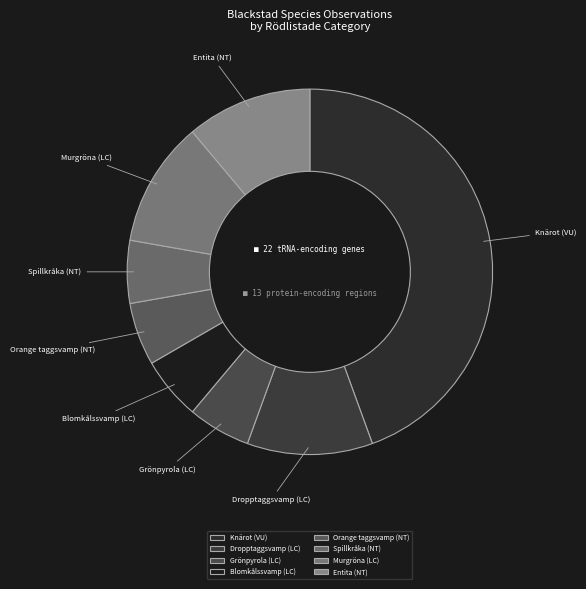

Which slice is the largest?

Knärot (VU)